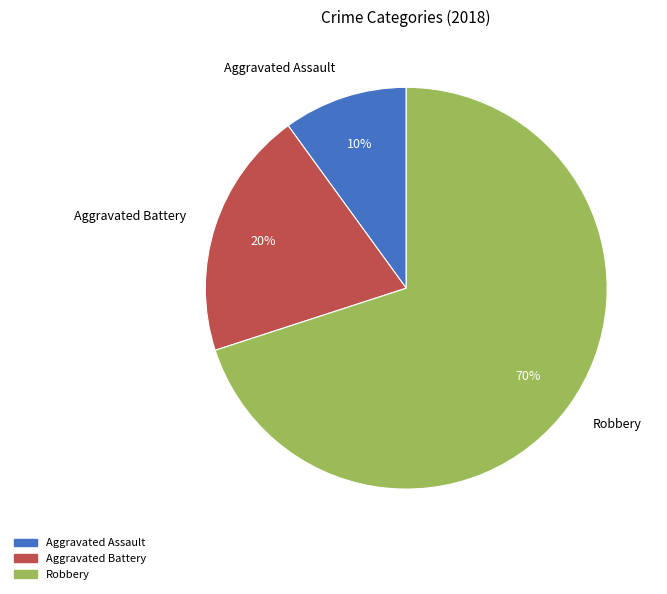

The Aggravated Assault slice represents 10% of the pie. True or false?

True